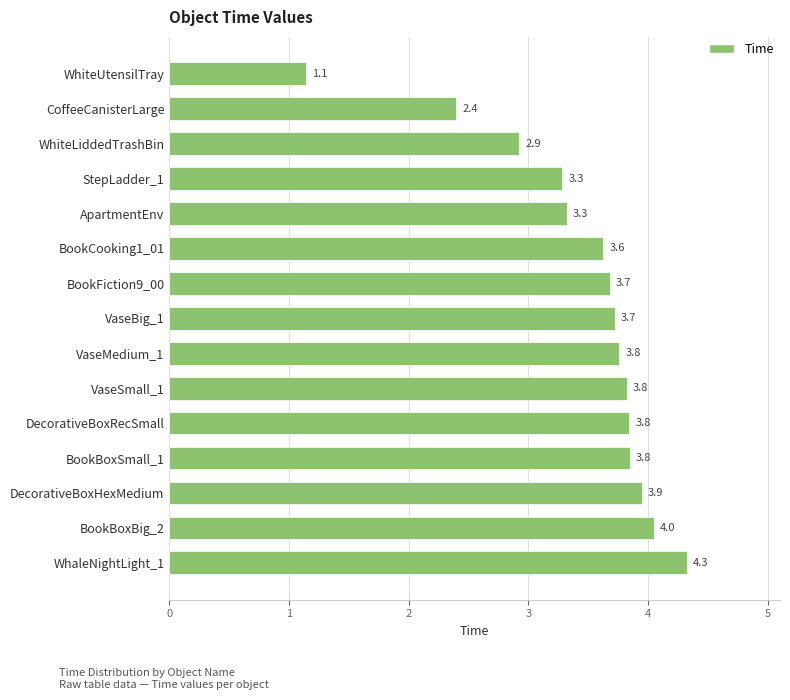

Reading top to bottom, list all the values displayed in this chart.

WhiteUtensilTray=1.1	CoffeeCanisterLarge=2.4	WhiteLiddedTrashBin=2.9	StepLadder_1=3.3	ApartmentEnv=3.3	BookCooking1_01=3.6	BookFiction9_00=3.7	VaseBig_1=3.7	VaseMedium_1=3.8	VaseSmall_1=3.8	DecorativeBoxRecSmall=3.8	BookBoxSmall_1=3.8	DecorativeBoxHexMedium=3.9	BookBoxBig_2=4.0	WhaleNightLight_1=4.3